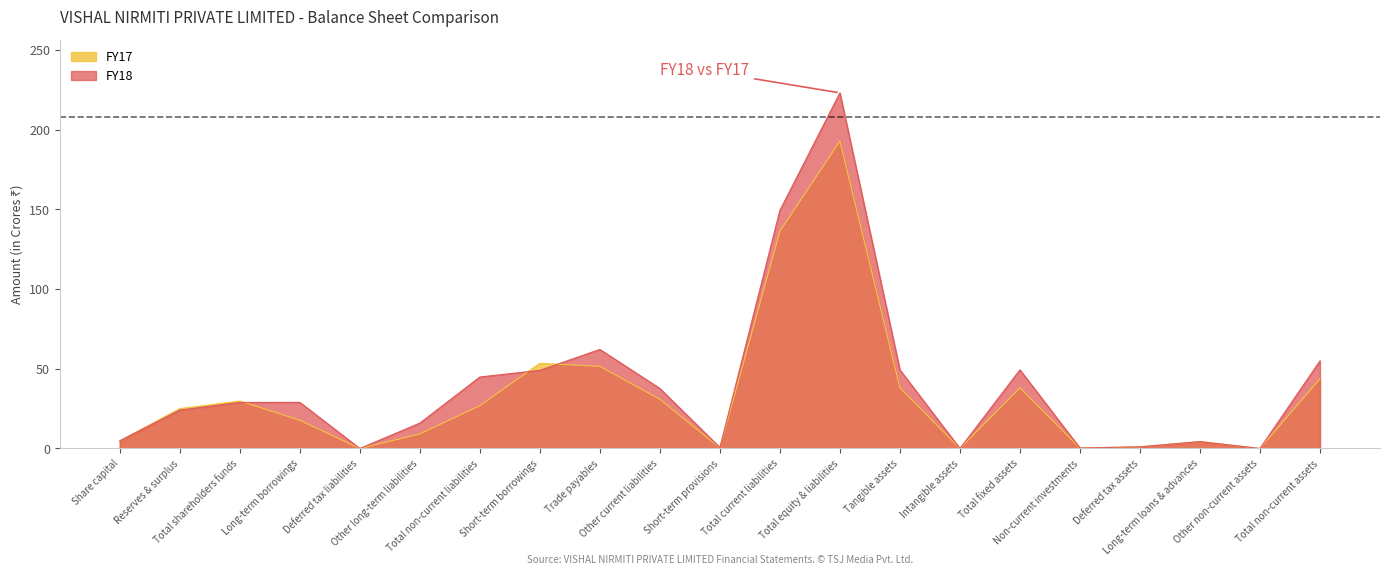

What is the sum of the FY17 values at Long-term borrowings and Intangible assets?

17.7